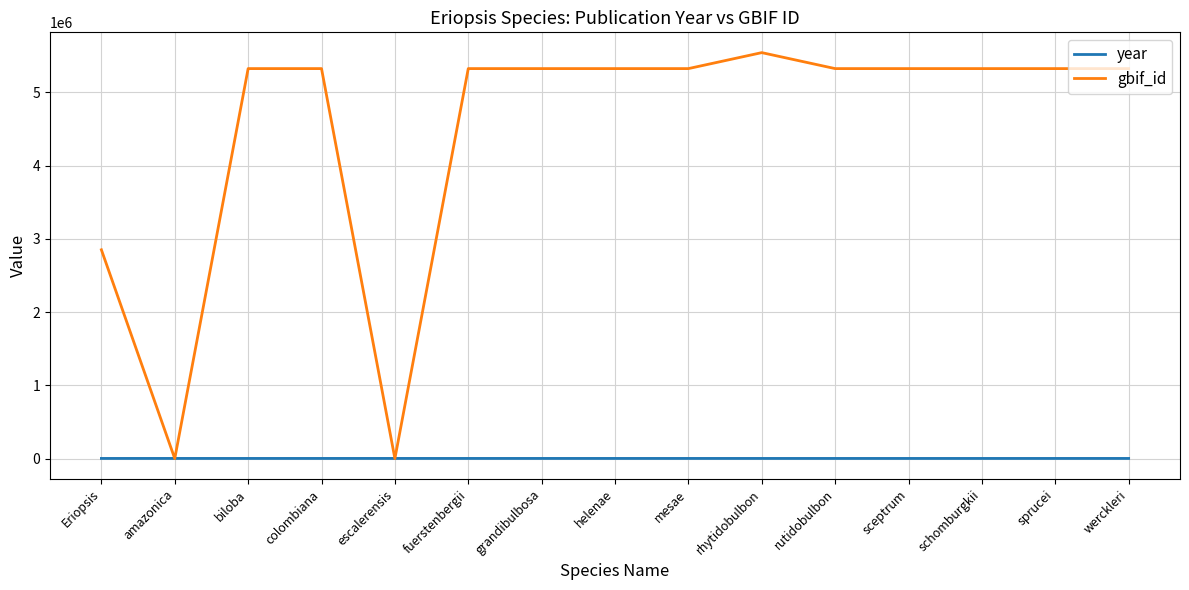

At rhytidobulbon, list the series in order from smallest to largest.

year, gbif_id